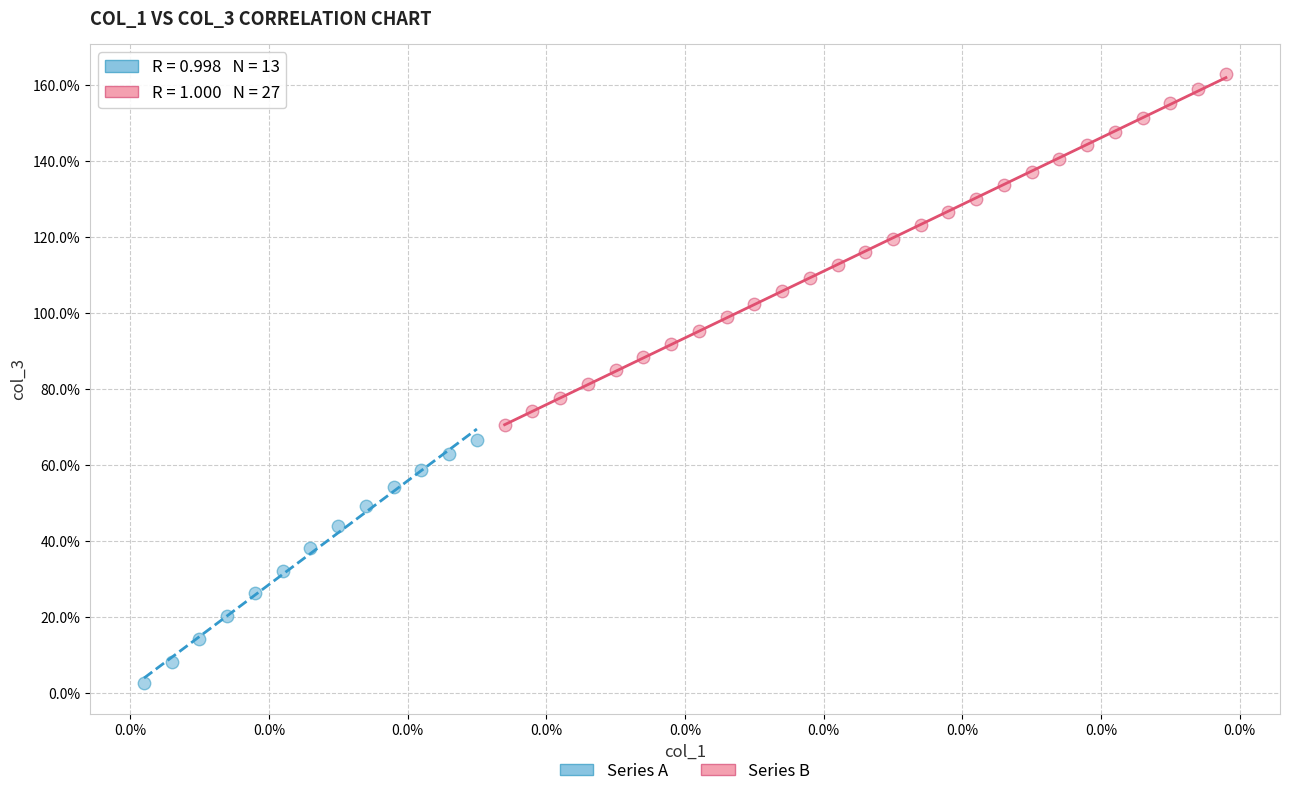

What are all the series names shown in the legend?

Series A, Series B